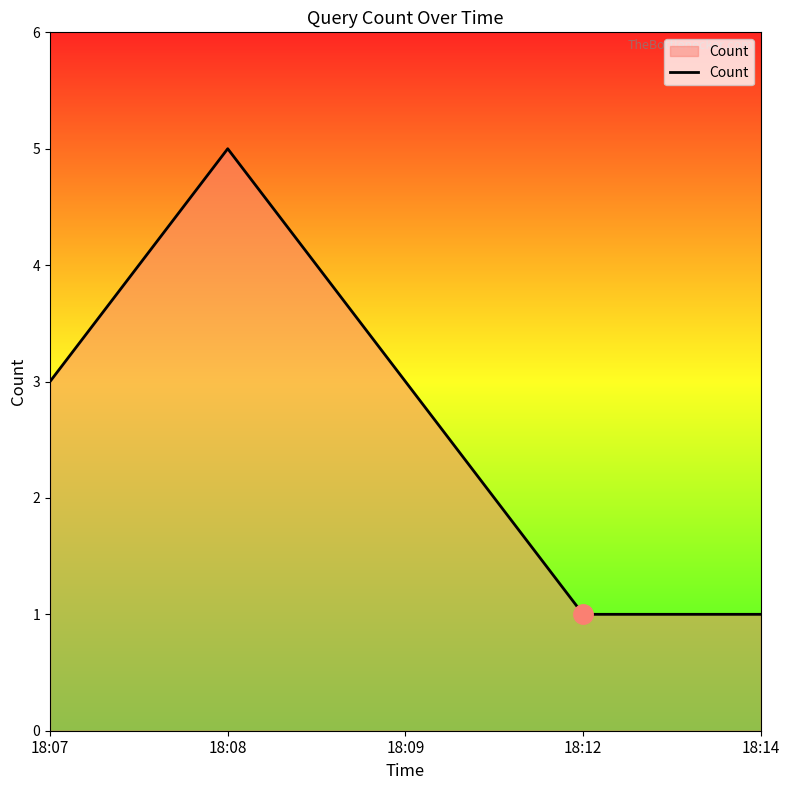

Does the chart have visible grid lines?

No